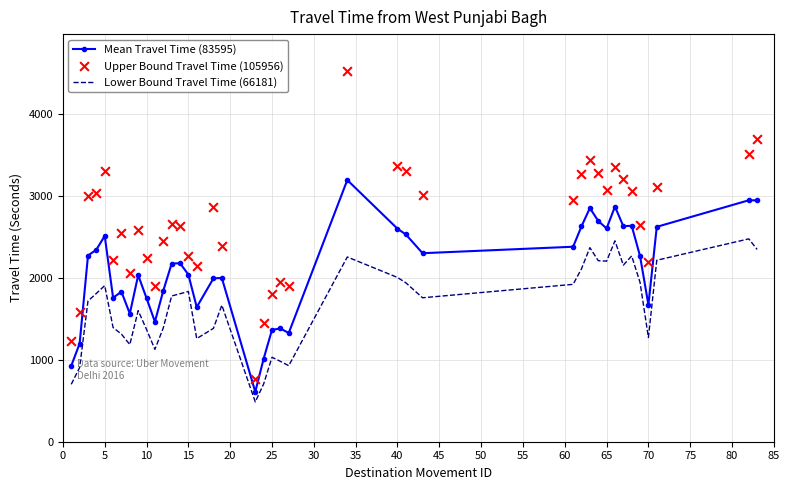

Is the value of Mean Travel Time (83595) at 40 greater than the value of Lower Bound Travel Time (66181) at 40?

Yes